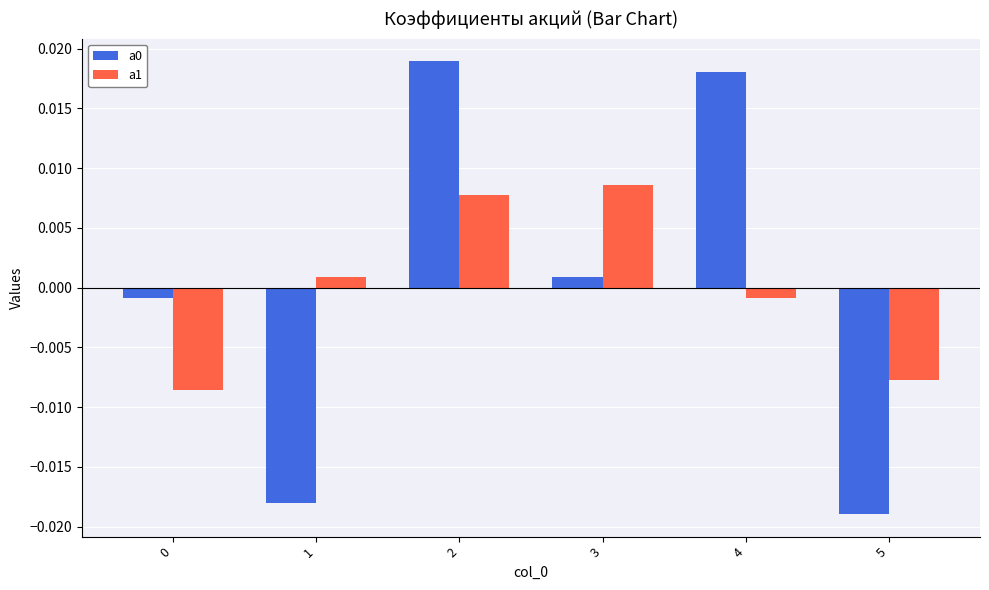

How many values in the a0 series are below 0?

3